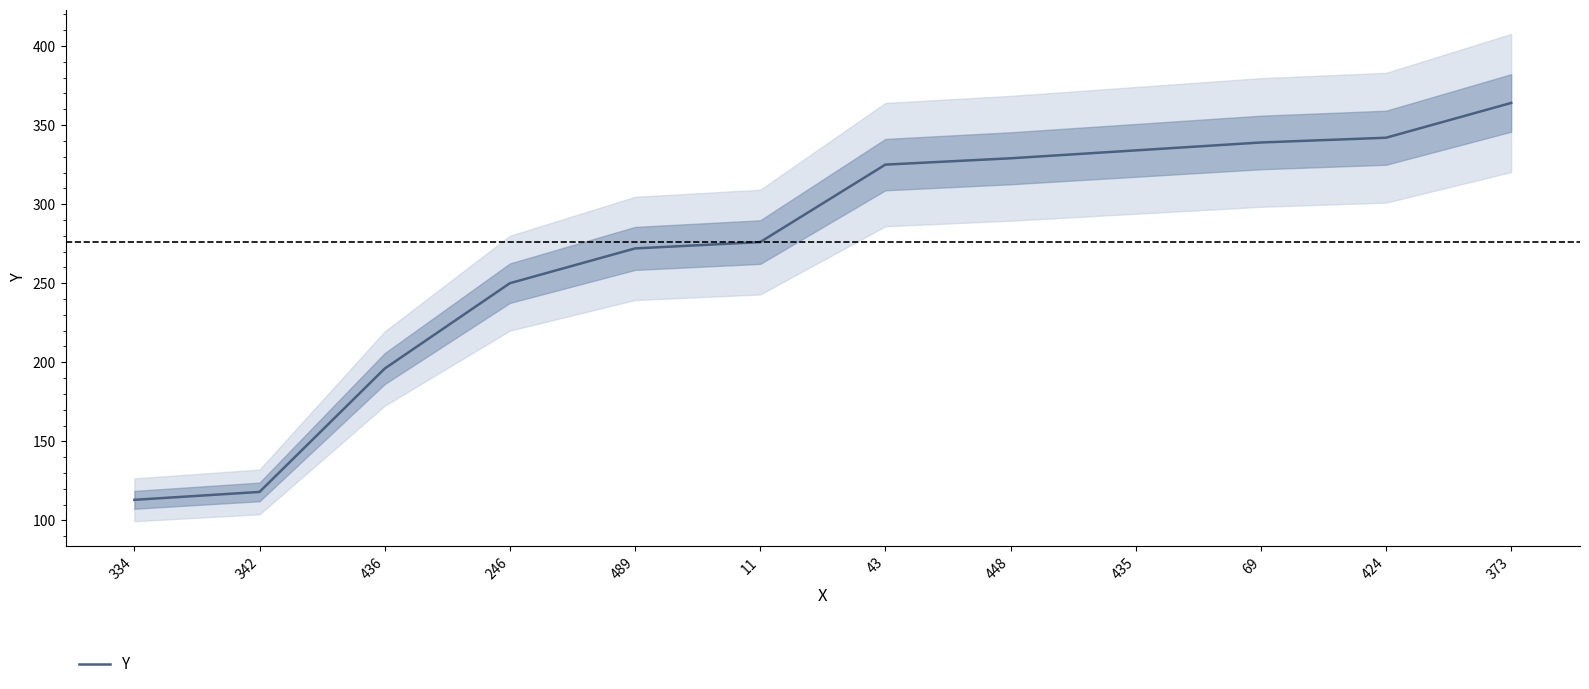

Does the chart display data point markers on the line(s)?

No